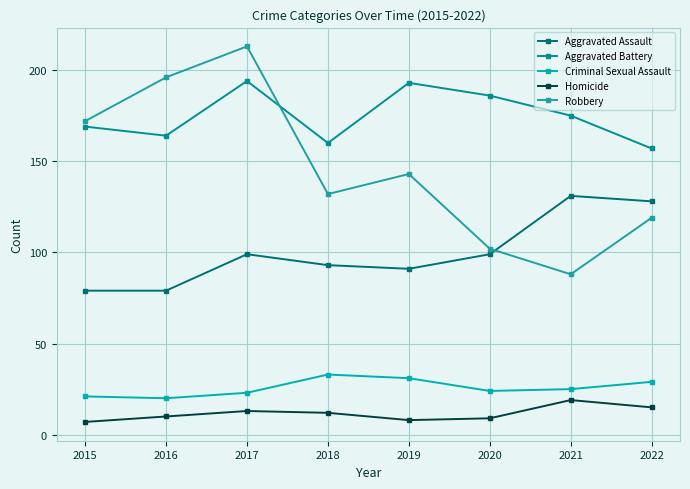

At which category is the sum across all series the highest?

2017